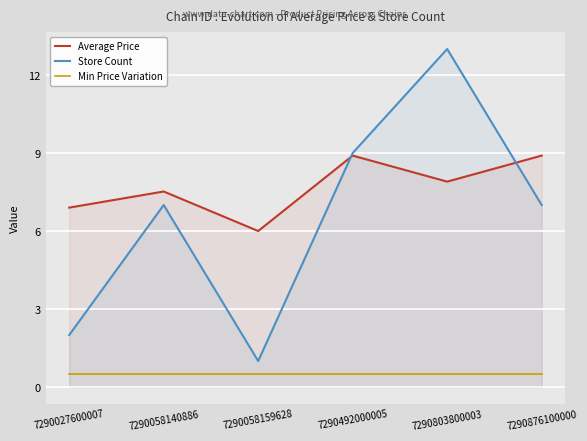

What is the maximum value shown in the chart?

13.0